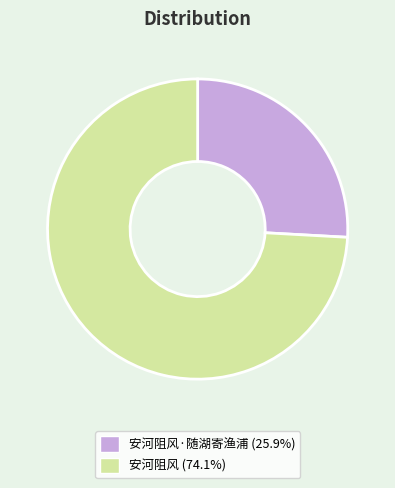

Does any single category account for the majority?

Yes